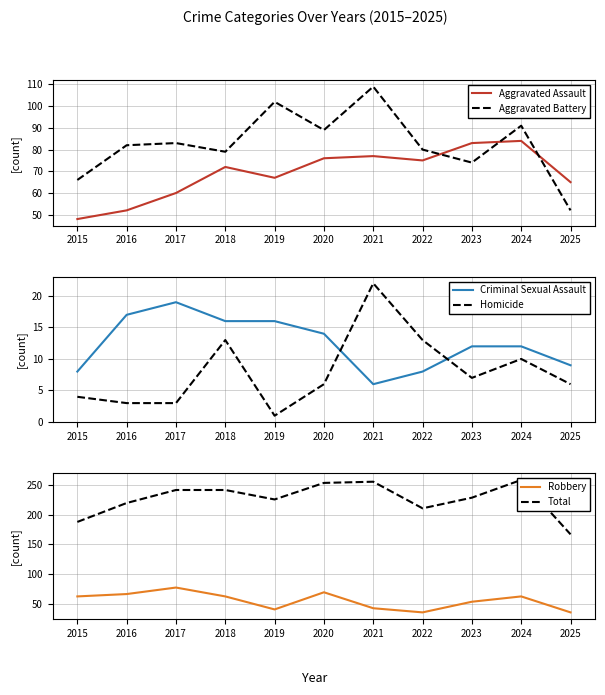

Reading left to right, extract all data points from this chart.

Aggravated Assault: 2015=48	2016=52	2017=60	2018=72	2019=67	2020=76	2021=77	2022=75	2023=83	2024=84	2025=65
Aggravated Battery: 2015=66	2016=82	2017=83	2018=79	2019=102	2020=89	2021=109	2022=80	2023=74	2024=91	2025=52
Criminal Sexual Assault: 2015=8	2016=17	2017=19	2018=16	2019=16	2020=14	2021=6	2022=8	2023=12	2024=12	2025=9
Homicide: 2015=4	2016=3	2017=3	2018=13	2019=1	2020=6	2021=22	2022=13	2023=7	2024=10	2025=6
Robbery: 2015=62	2016=66	2017=77	2018=62	2019=40	2020=69	2021=42	2022=35	2023=53	2024=62	2025=35
Total: 2015=188	2016=220	2017=242	2018=242	2019=226	2020=254	2021=256	2022=211	2023=229	2024=259	2025=167